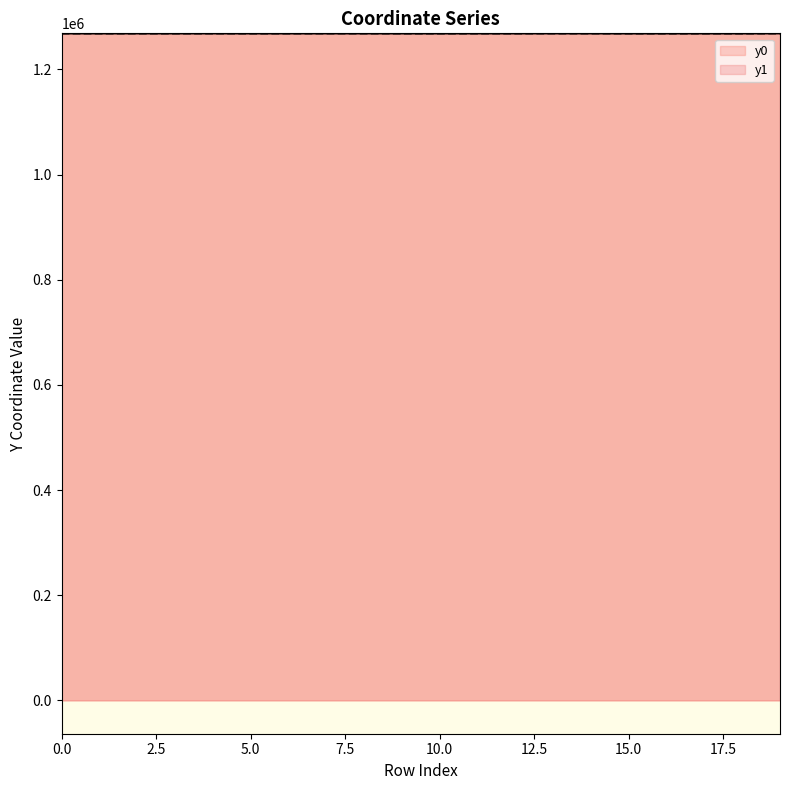

Rank the series by their average value, from highest to lowest.

y0, y1